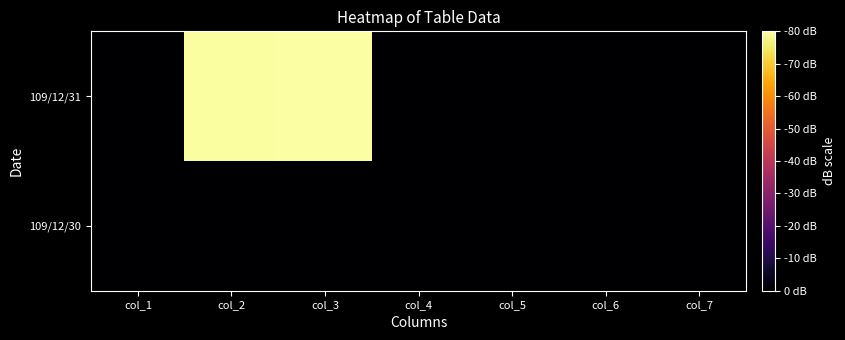

How many series are shown in this chart?

2